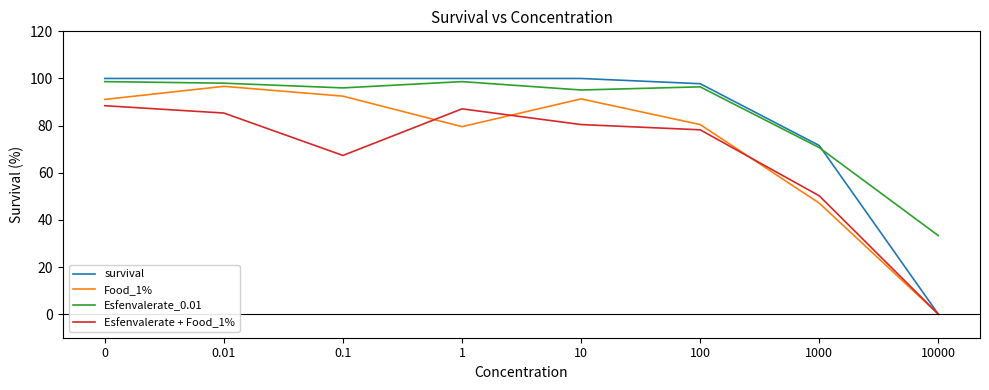

What is the total value across all series at 10000?

33.3